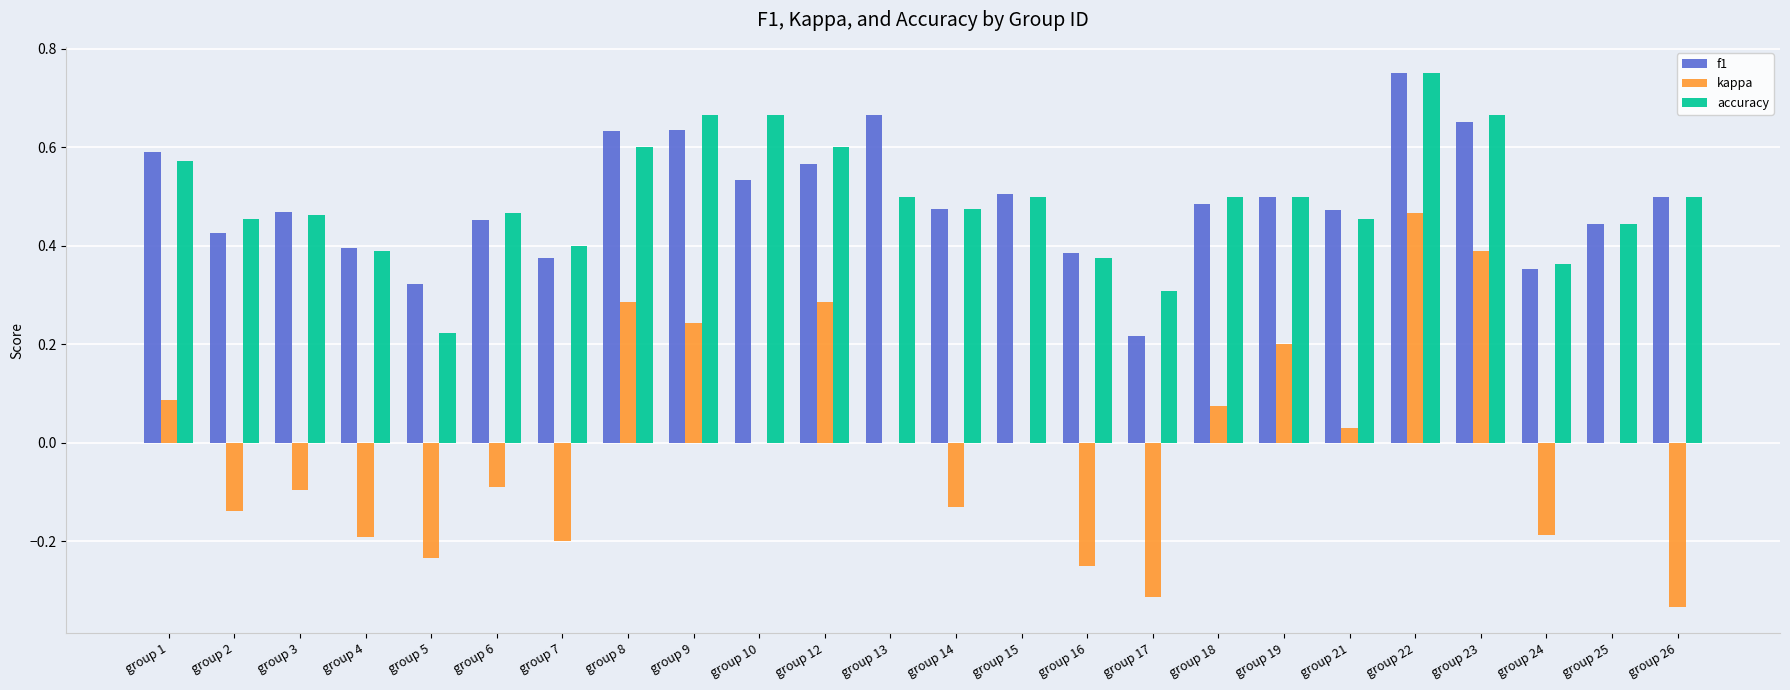

True or false: accuracy has a value of 0.7 at group 18.

False